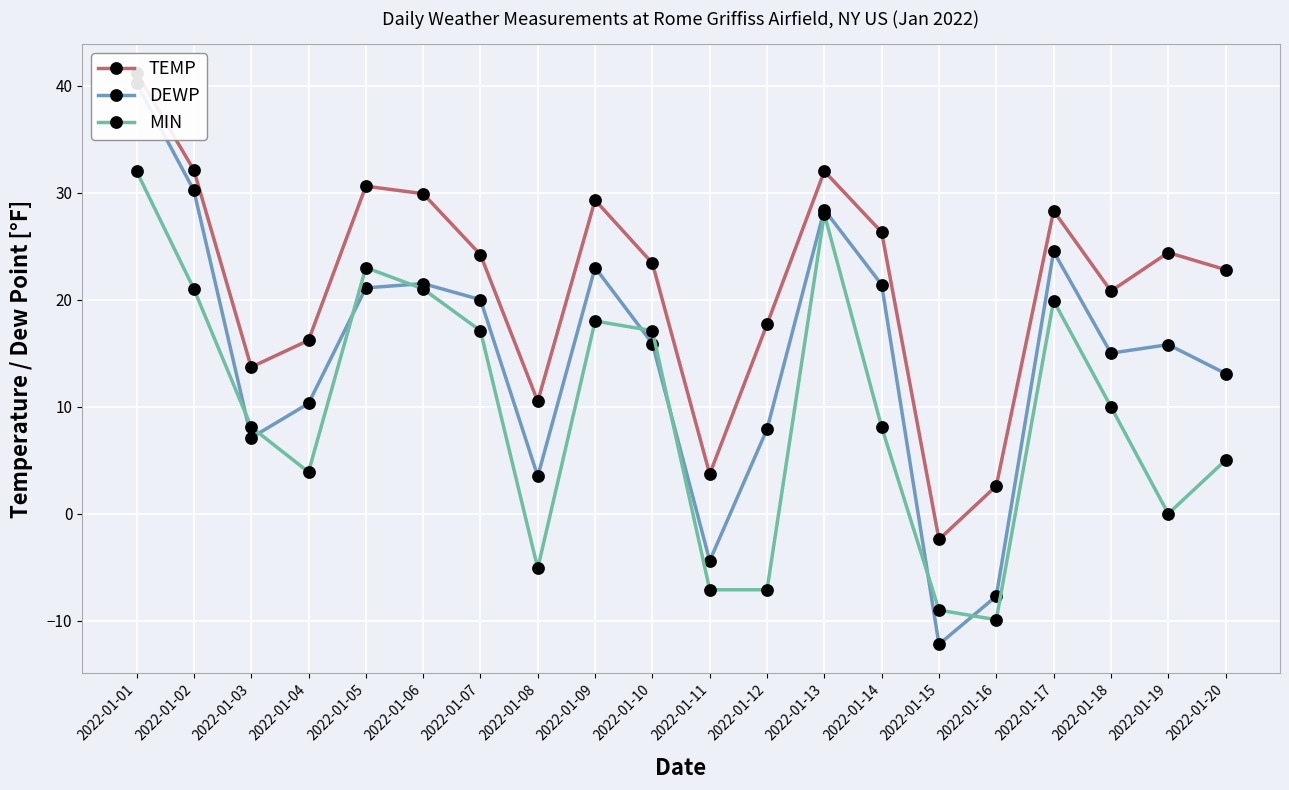

Which label corresponds to the smallest value in the chart?

2022-01-15